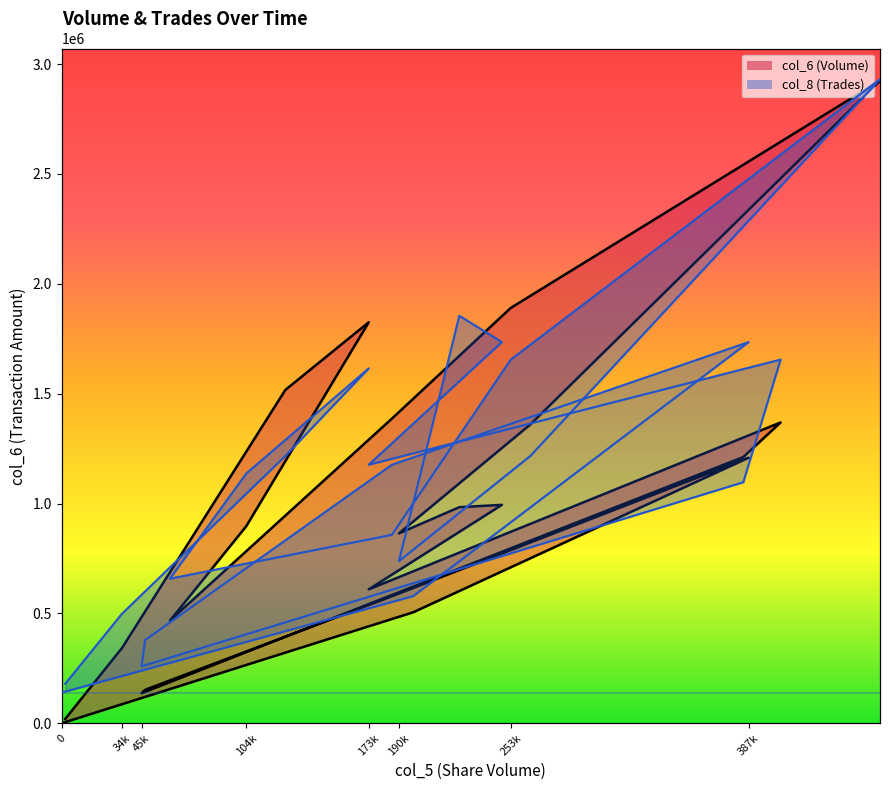

List the series in order of their overall mean, highest first.

col_8 (Trades), col_6 (Volume)